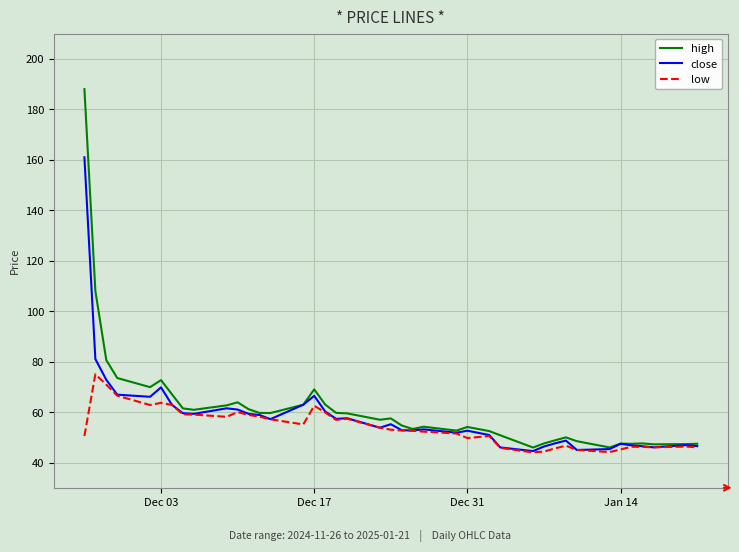

At how many categories does at least one series exceed 133?

1